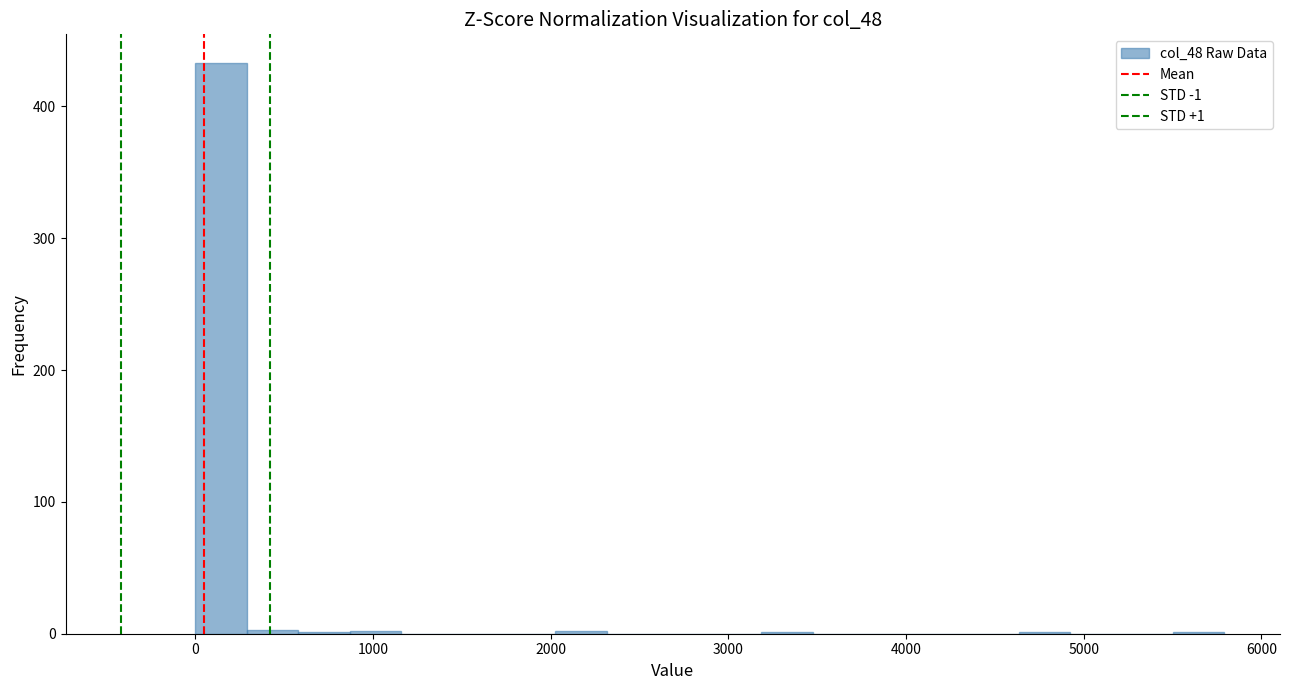

Read against the x-axis, roughly where is the centre of the tallest bar?

100